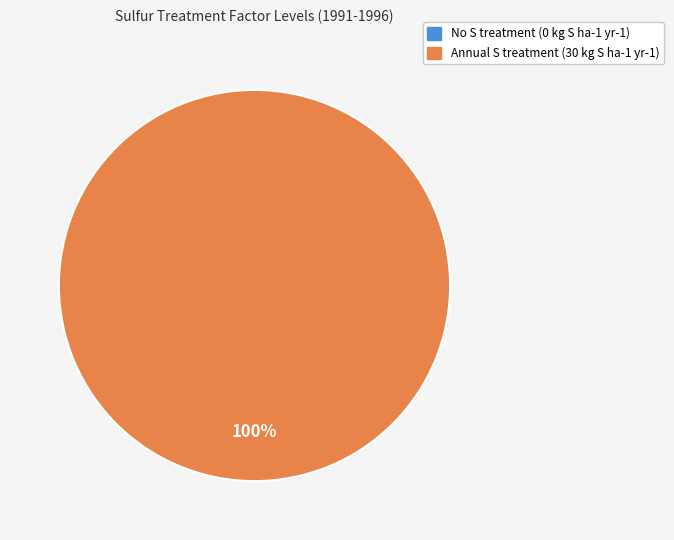

Which slice is the largest?

Annual S treatment (30 kg S ha-1 yr-1)